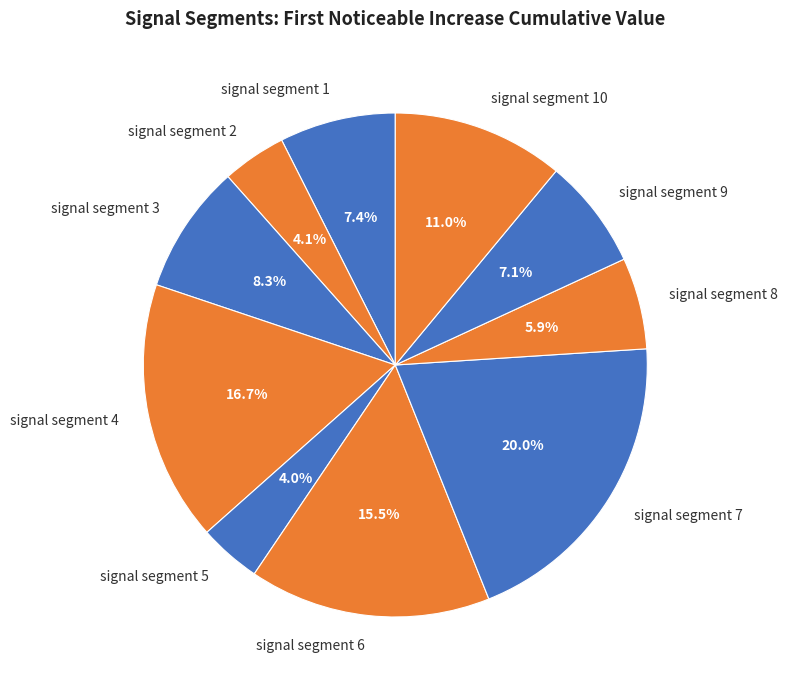

Which slice is the largest?

signal segment 7